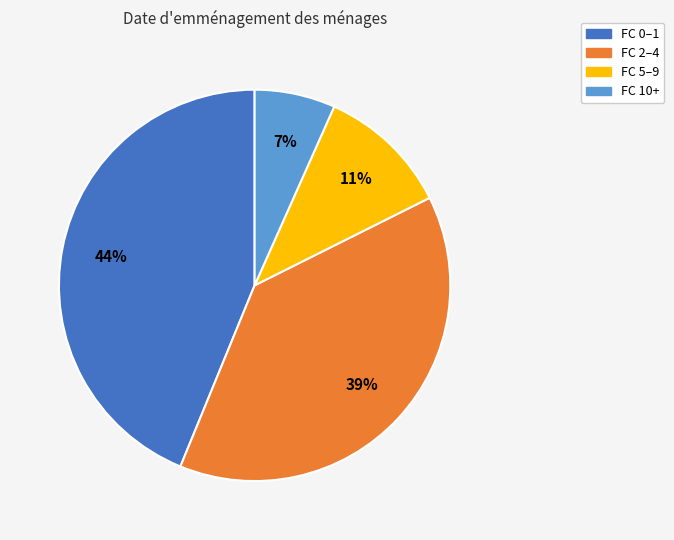

To the nearest percent, what is the average slice percentage?

25%